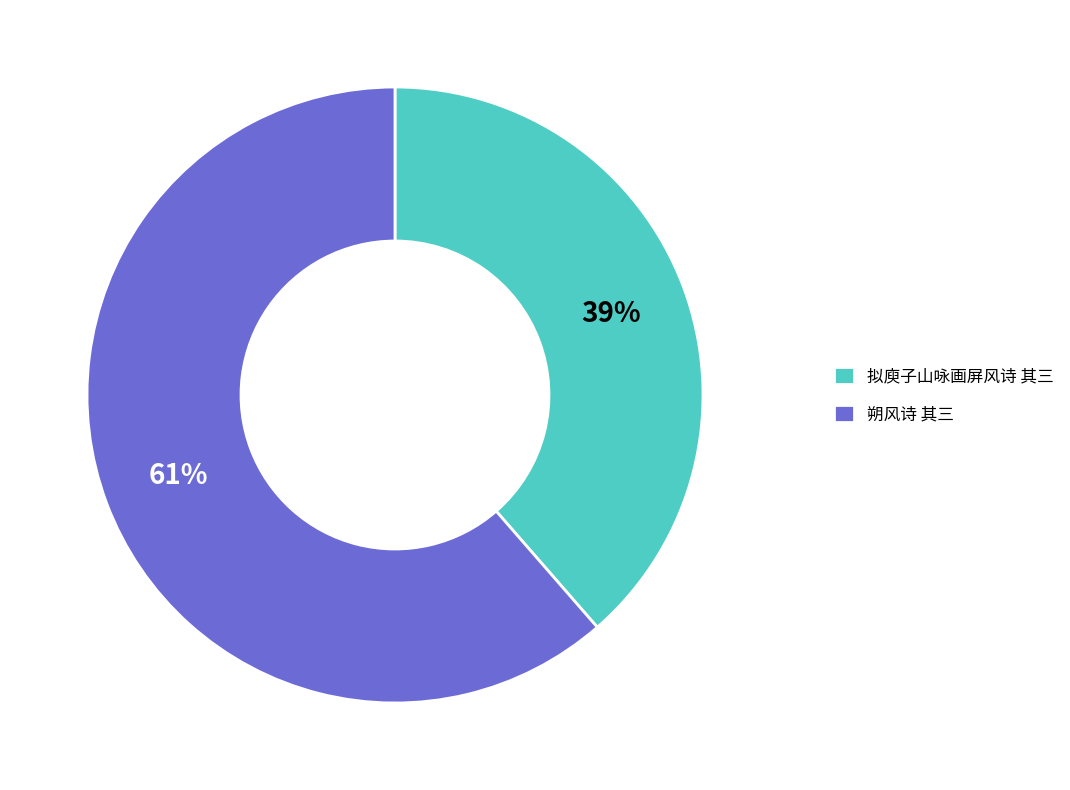

Which has a higher value, 拟庾子山咏画屏风诗 其三 or 朔风诗 其三?

朔风诗 其三